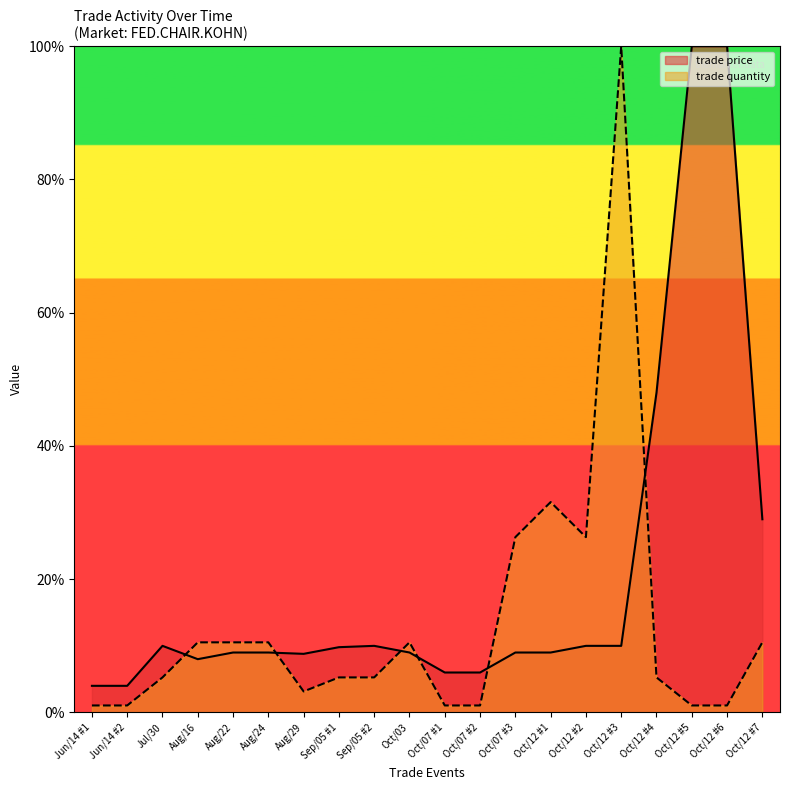

After their last crossing, which series has the higher values: trade quantity or trade price?

trade price